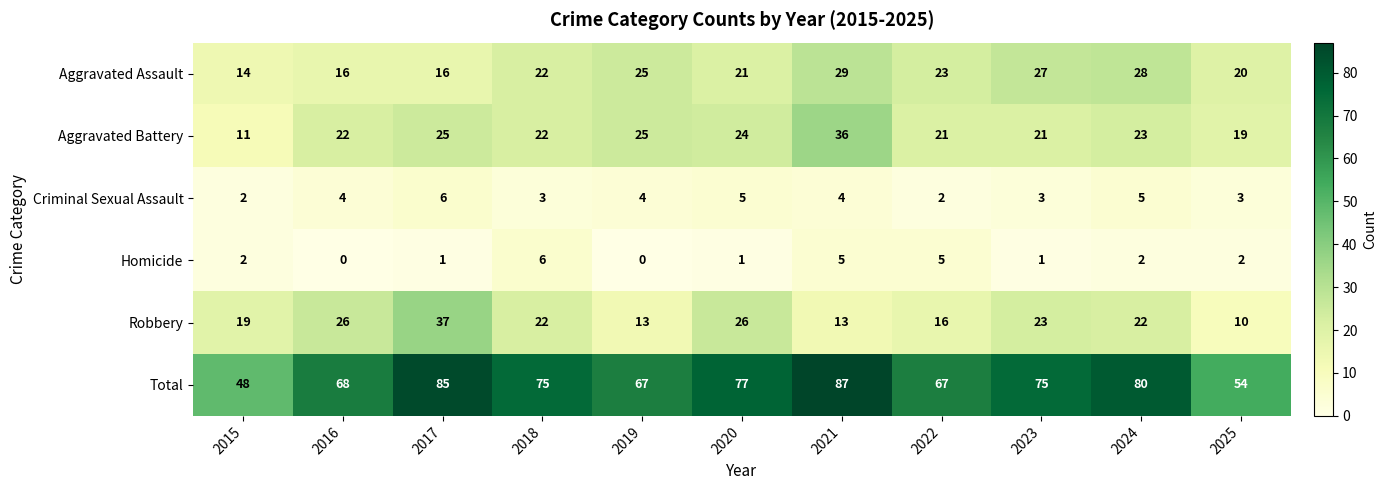

Where does the Total series first go above 75?

2017